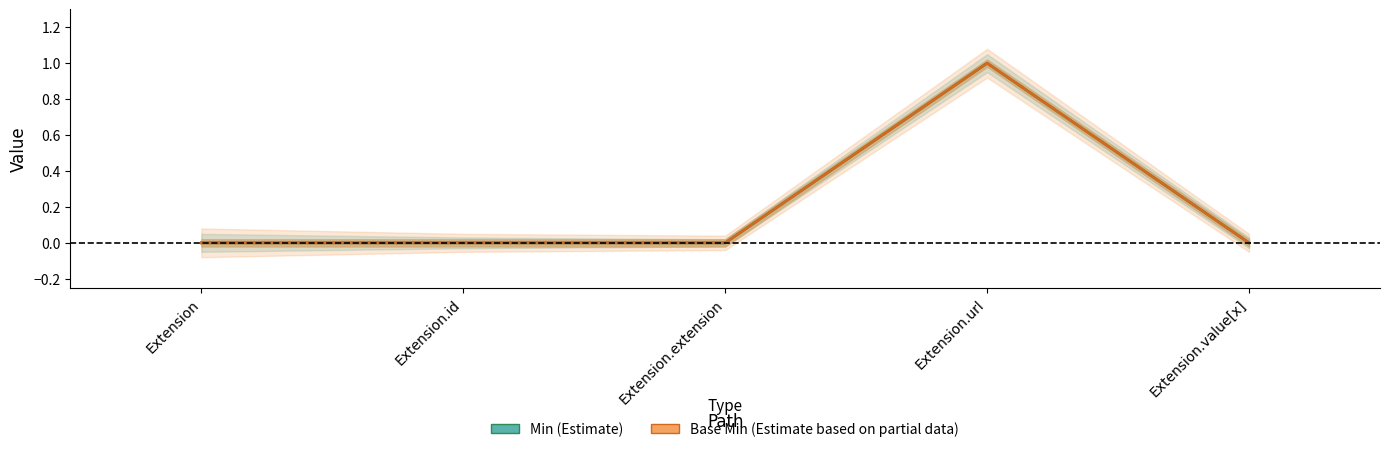

Which category has the lowest value in the Base Min series?

Extension